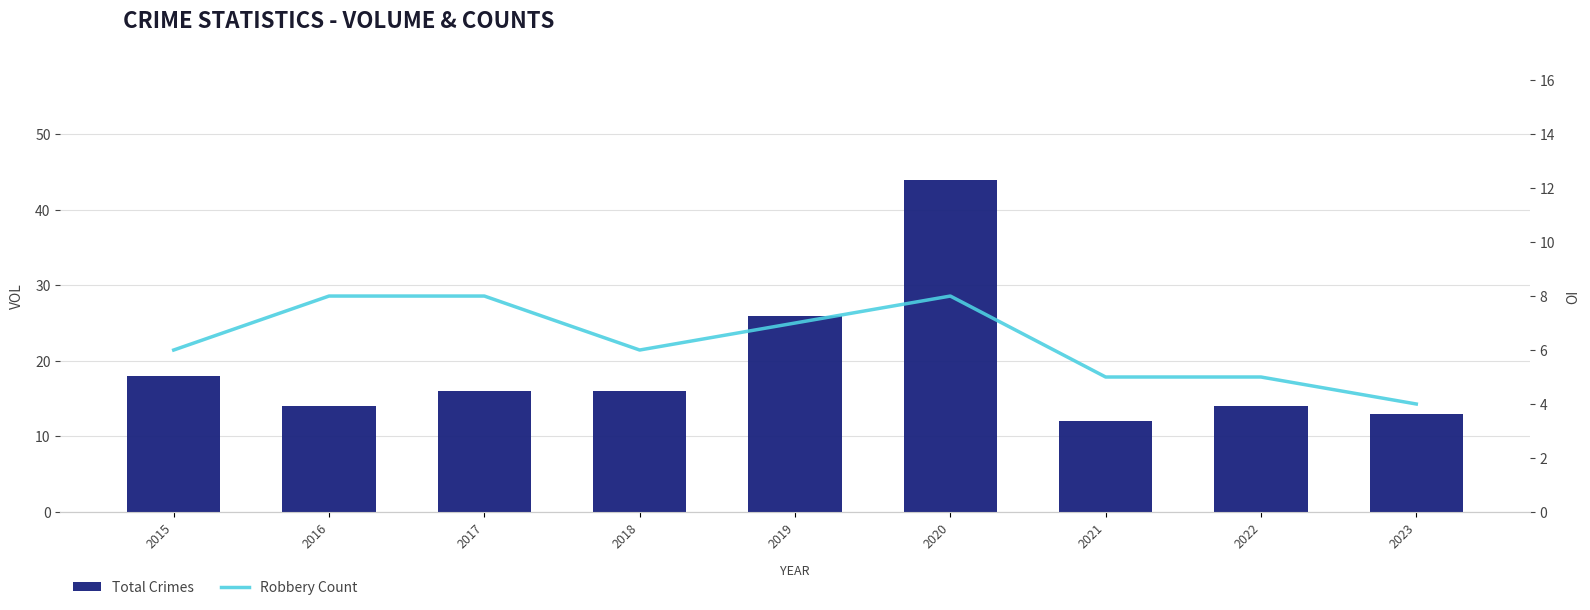

Where is Robbery Count nearest to the value 6?

2015